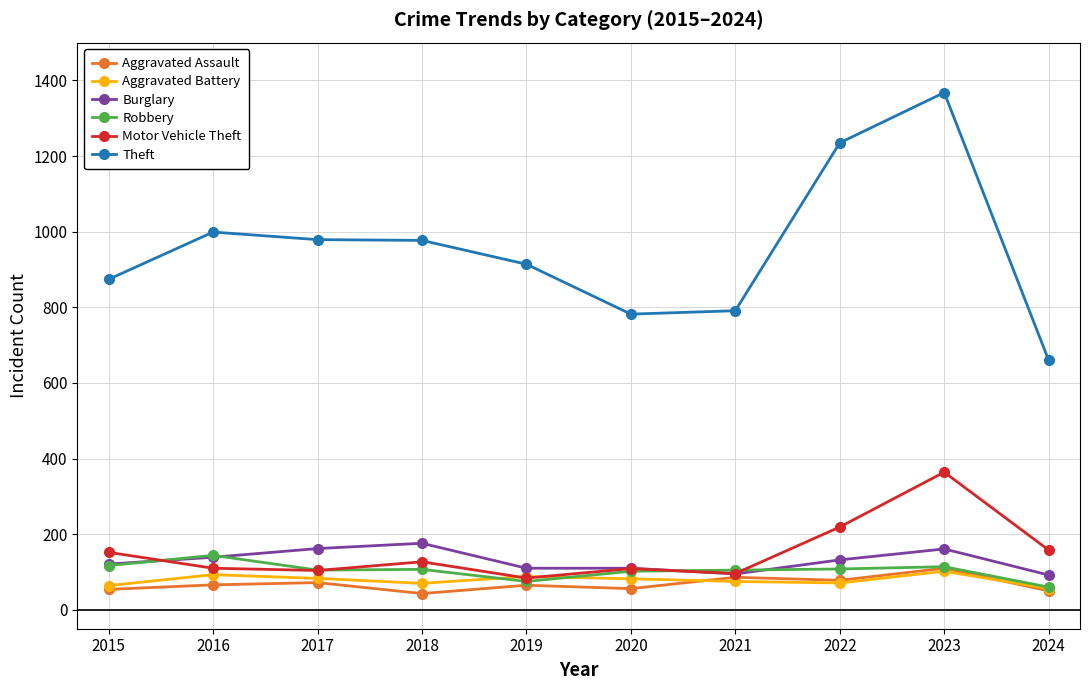

What value does the Robbery series have at 2021?

105